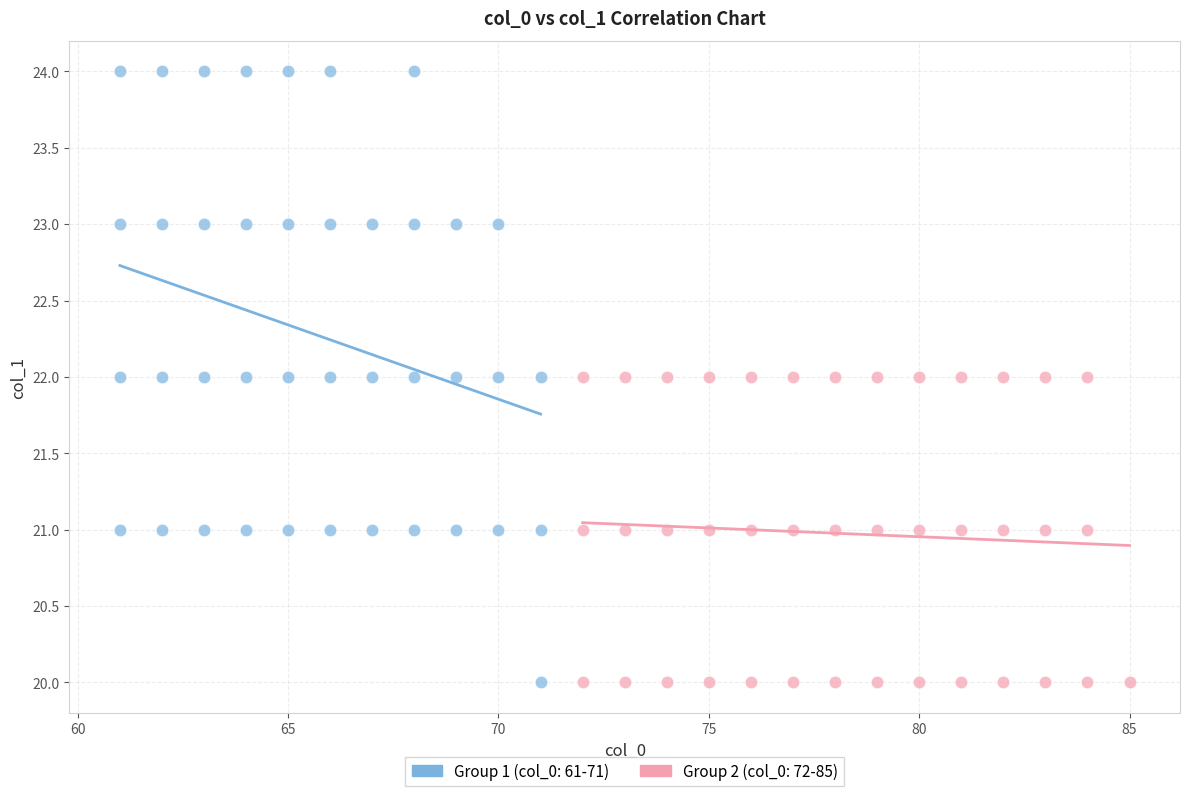

Which series contains the highest Y value?

Group 1 (col_0: 61-71)